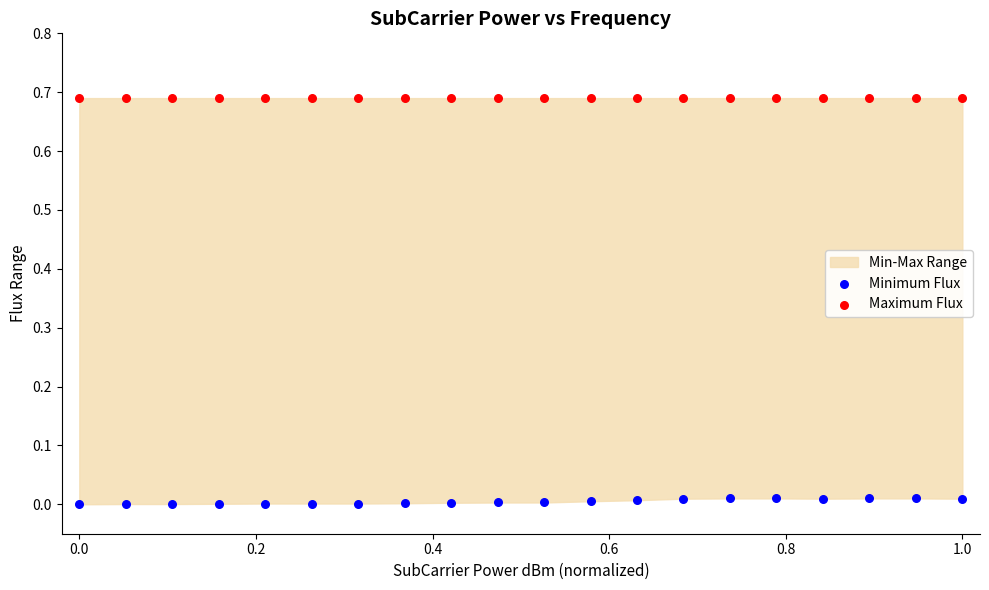

Which series contains the lowest Y value?

Minimum Flux